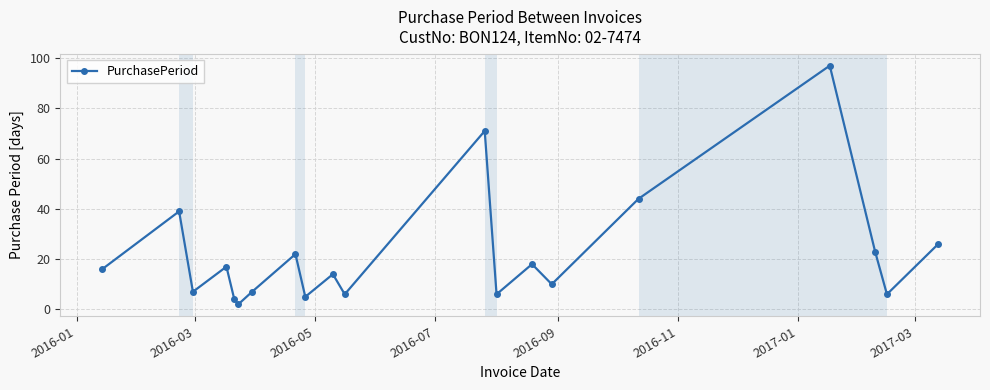

How many distinct data groups are displayed?

1